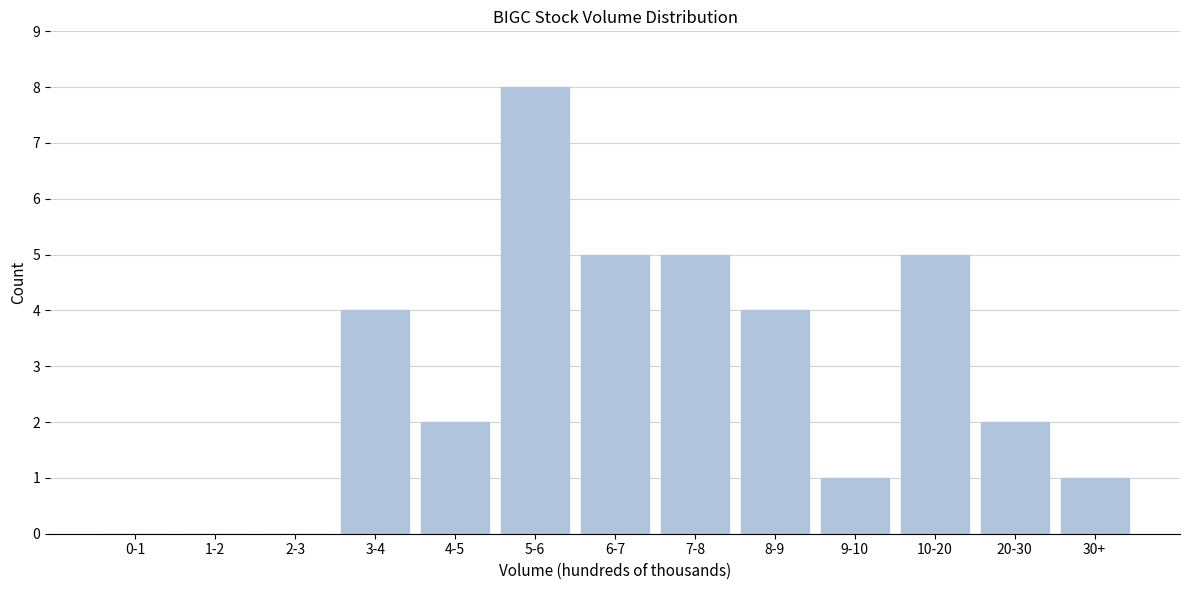

Reading left to right, list all the values displayed in this chart.

0-1=0	1-2=0	2-3=0	3-4=4	4-5=2	5-6=8	6-7=5	7-8=5	8-9=4	9-10=1	10-20=5	20-30=2	30+=1